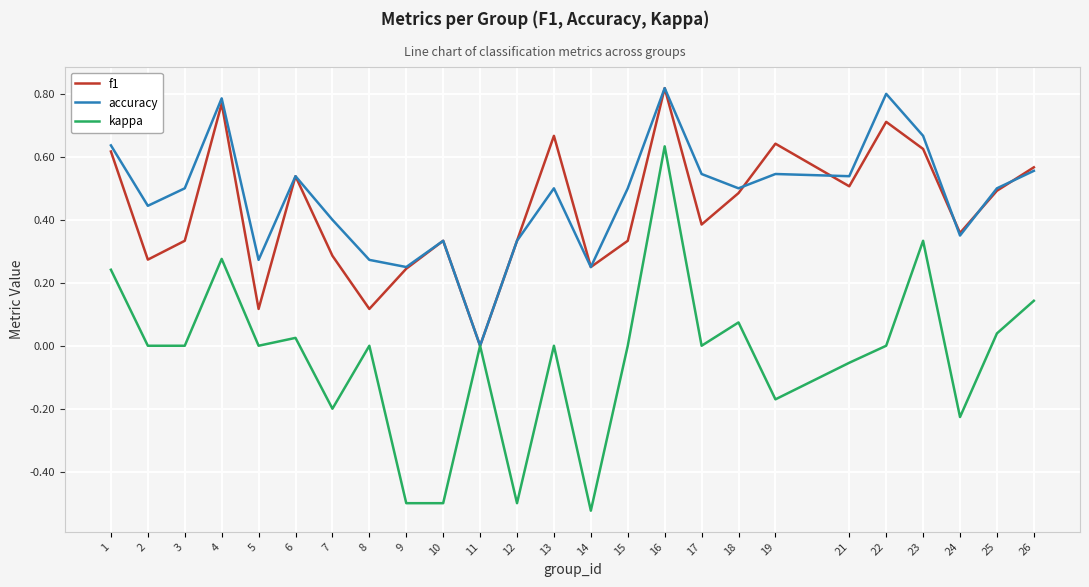

Rank the series at 3 from lowest to highest value.

kappa, f1, accuracy